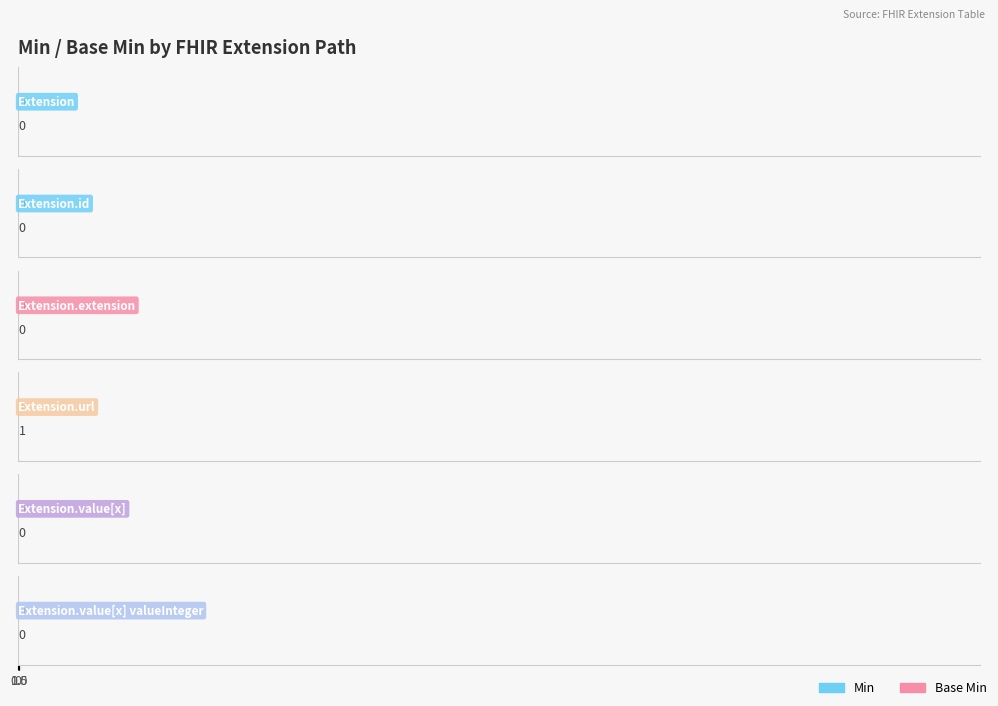

Reading left to right, what are all the values shown in this chart?

Min: Extension=0	Extension.id=0	Extension.extension=0	Extension.url=1	Extension.value[x]=0	Extension.value[x] valueInteger=0
Base Min: Extension=0	Extension.id=0	Extension.extension=0	Extension.url=1	Extension.value[x]=0	Extension.value[x] valueInteger=0